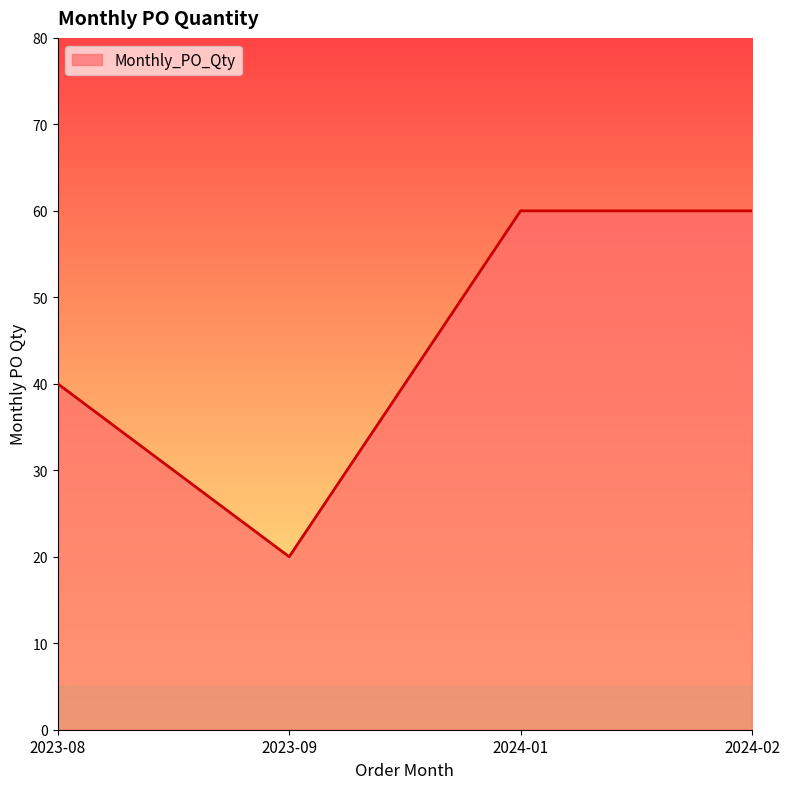

What is the maximum value shown in the chart?

60